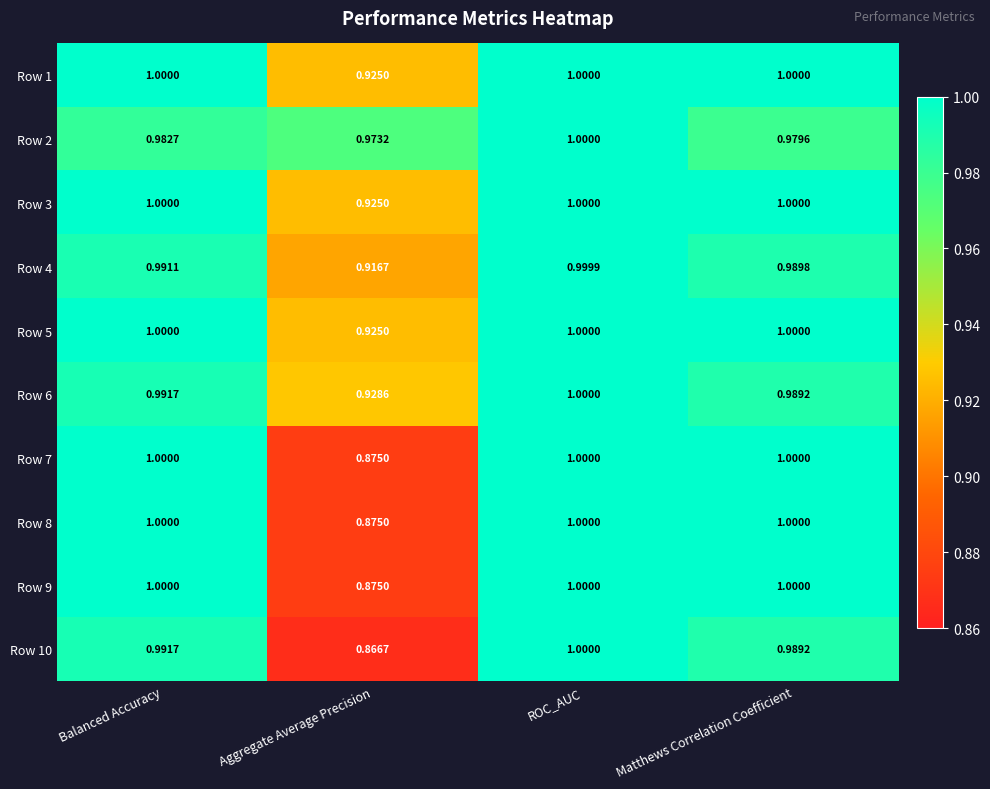

Which series has the largest range (max minus min)?

Row 10